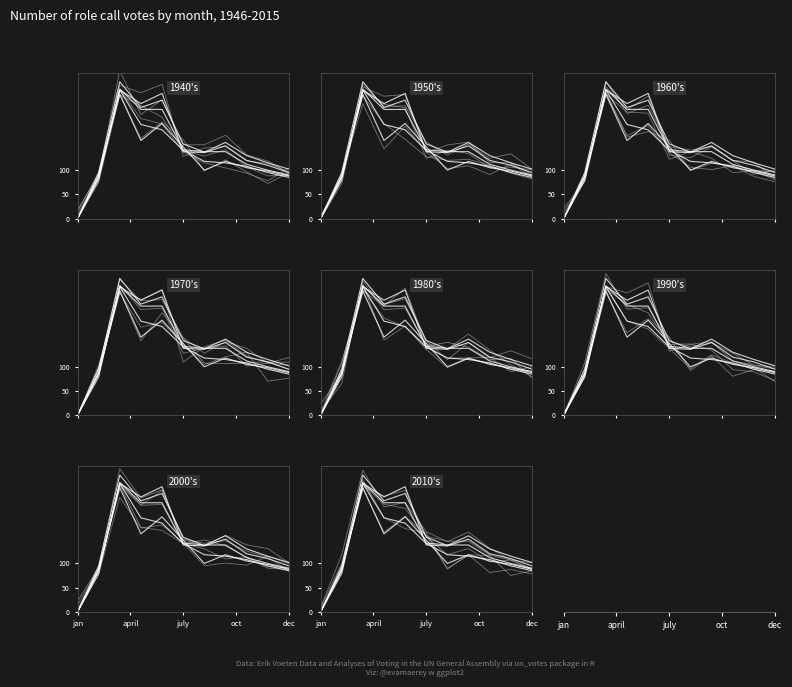

At how many categories does at least one series exceed 232?

3